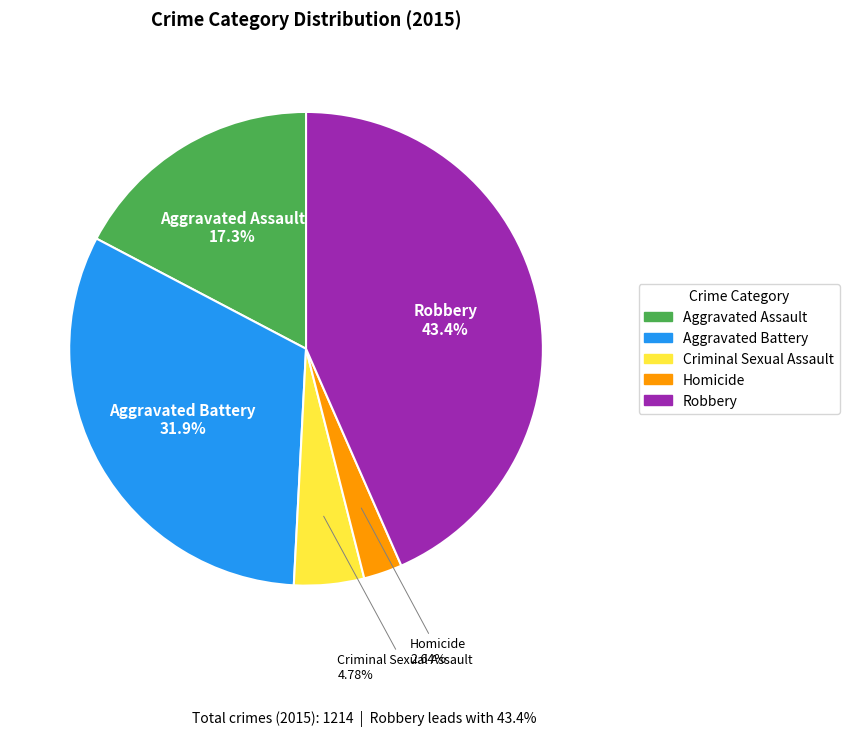

True or false: Aggravated Battery accounts for 32% of the total.

True